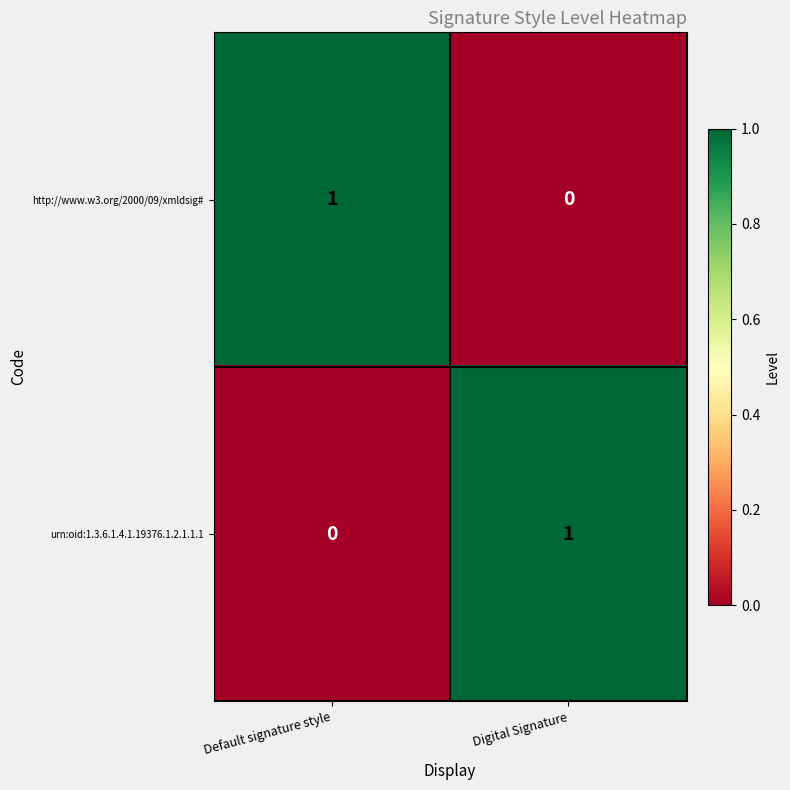

Where is urn:oid:1.3.6.1.4.1.19376.1.2.1.1.1 nearest to the value 0?

Default signature style